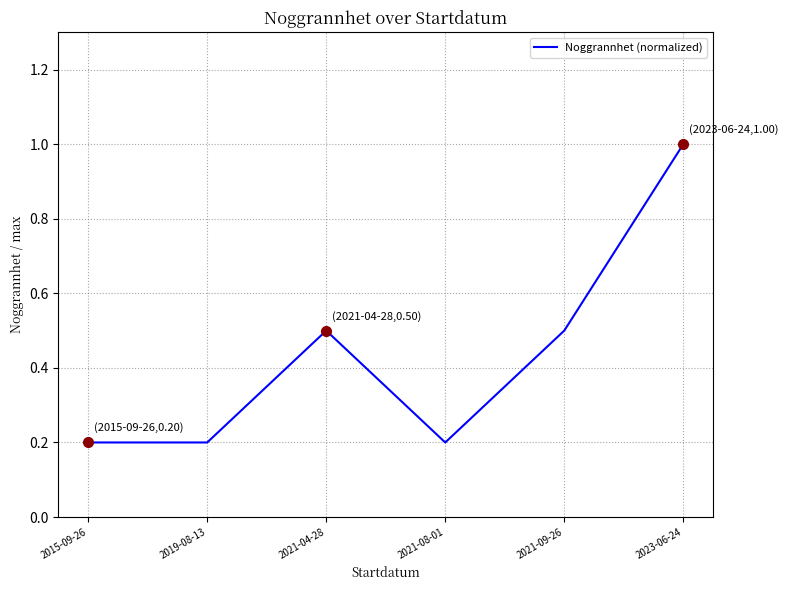

What position from the right is 2021-04-28?

4